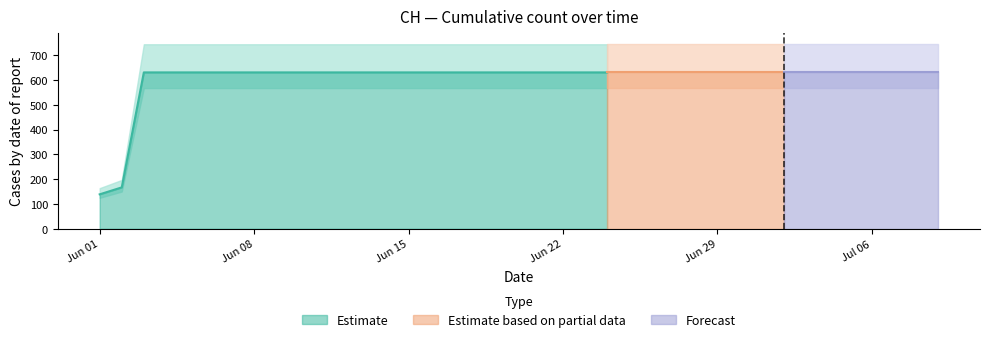

Rank the categories by value from lowest to highest.

2020-06-01, 2020-06-02, 2020-06-03, 2020-06-04, 2020-06-05, 2020-06-06, 2020-06-07, 2020-06-08, 2020-06-09, 2020-06-10, 2020-06-11, 2020-06-12, 2020-06-13, 2020-06-14, 2020-06-15, 2020-06-16, 2020-06-17, 2020-06-18, 2020-06-19, 2020-06-20, 2020-06-21, 2020-06-22, 2020-06-23, 2020-06-24, 2020-06-25, 2020-06-26, 2020-06-27, 2020-06-28, 2020-06-29, 2020-06-30, 2020-07-01, 2020-07-02, 2020-07-03, 2020-07-04, 2020-07-05, 2020-07-06, 2020-07-07, 2020-07-08, 2020-07-09